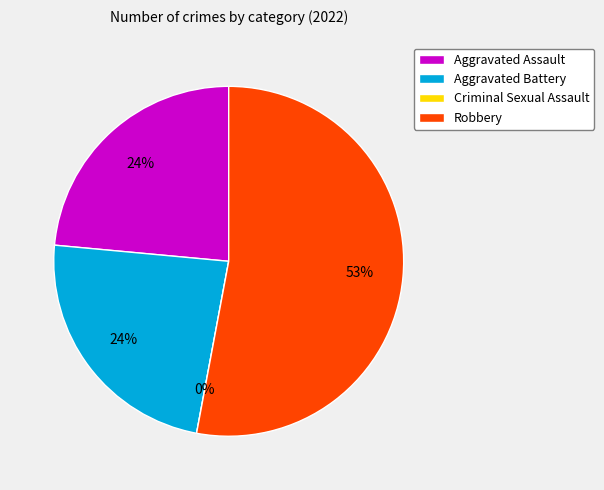

Is it true that Aggravated Battery is 24% of the pie?

True